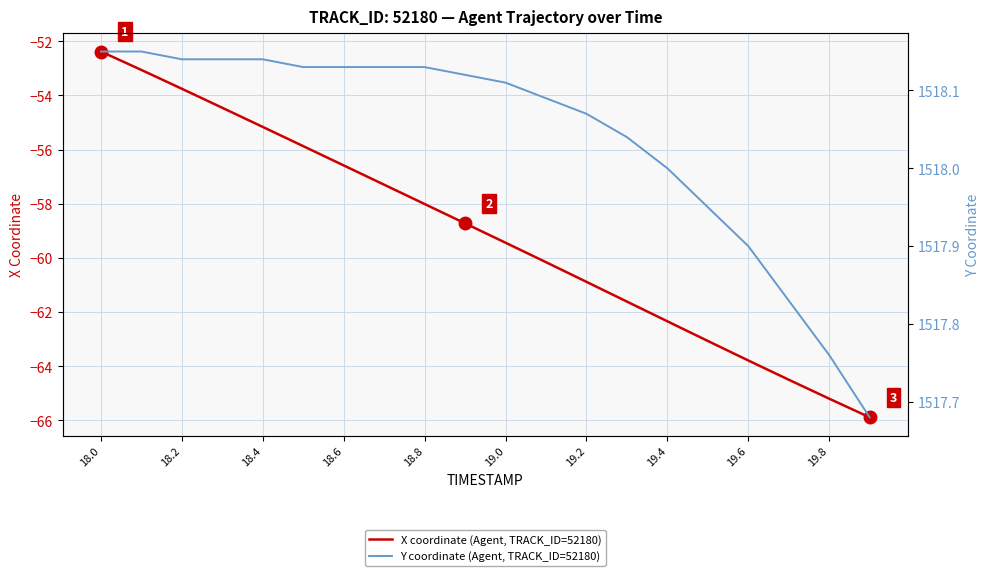

What is the highest value of the X coordinate (Agent, TRACK_ID=52180) series?

-52.4